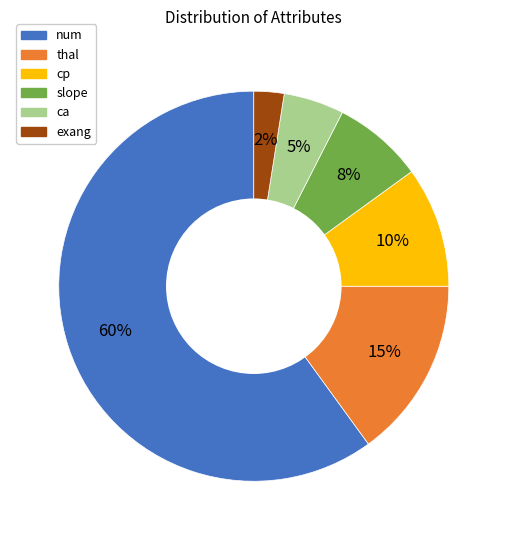

The num slice represents 73% of the pie. True or false?

False